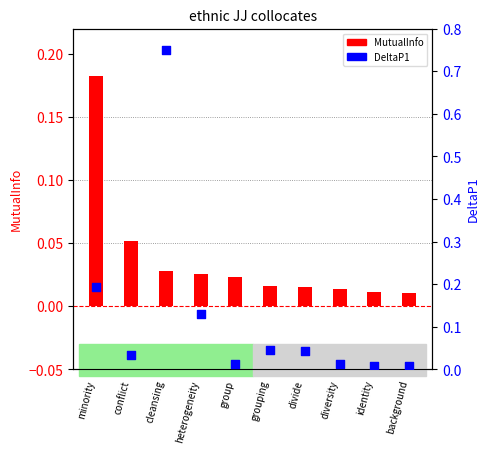

Is the value of MutualInfo at conflict greater than the value of DeltaP1 at grouping?

Yes